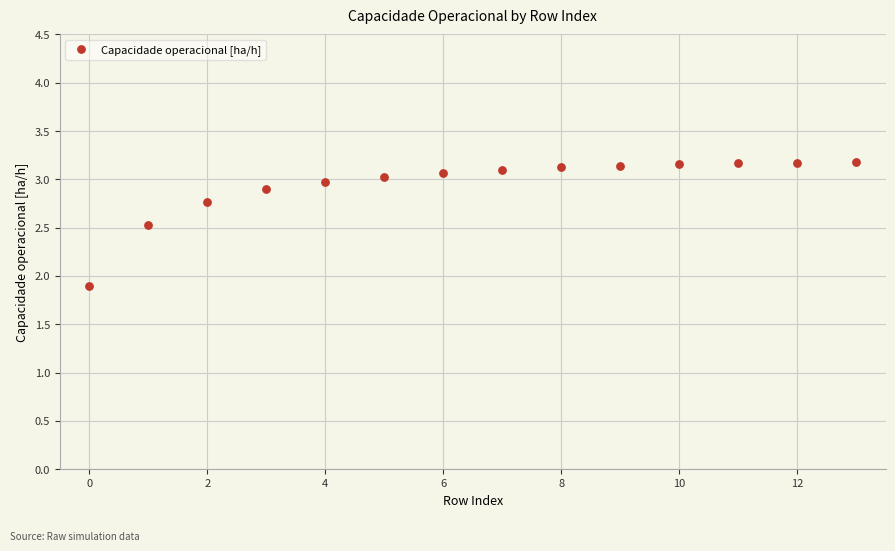

What Y value in the scatter plot is closest to 2?

1.9